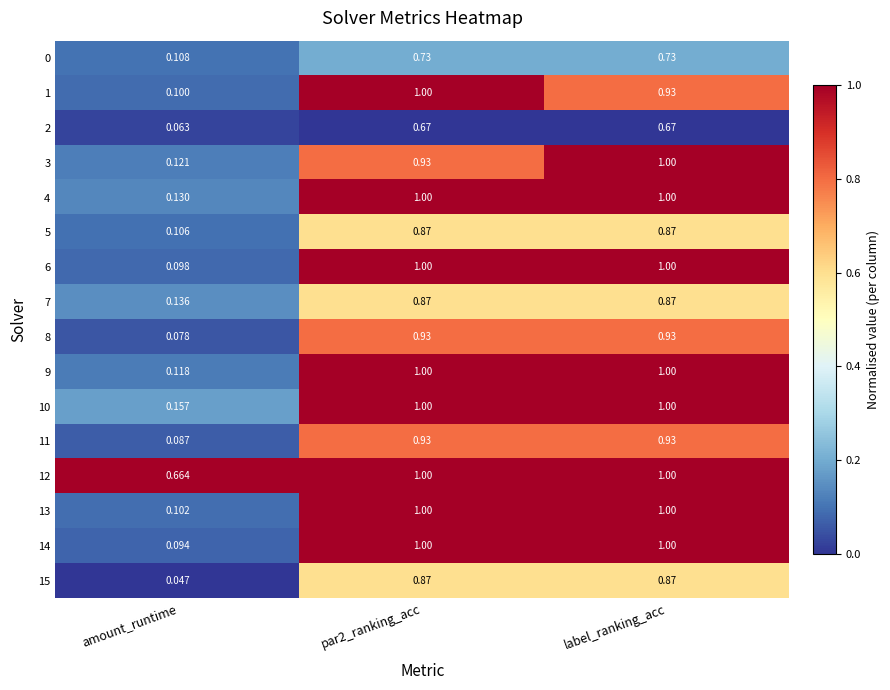

Which category has the lowest value across all series?

amount_runtime